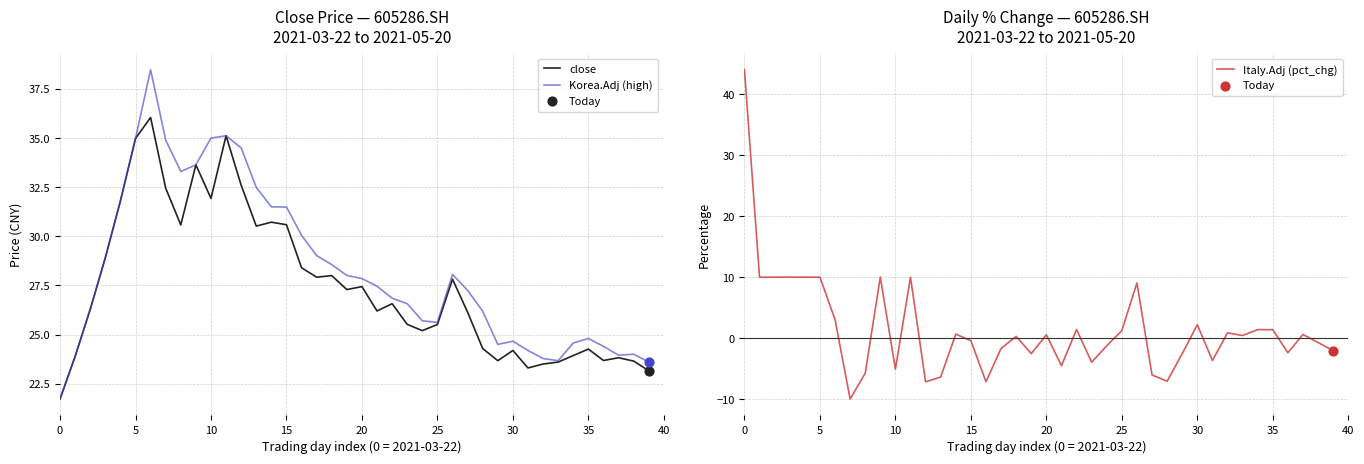

Is the value of Korea.Adj (high) at 40 greater than the value of Italy.Adj (pct_chg) at 33?

Yes